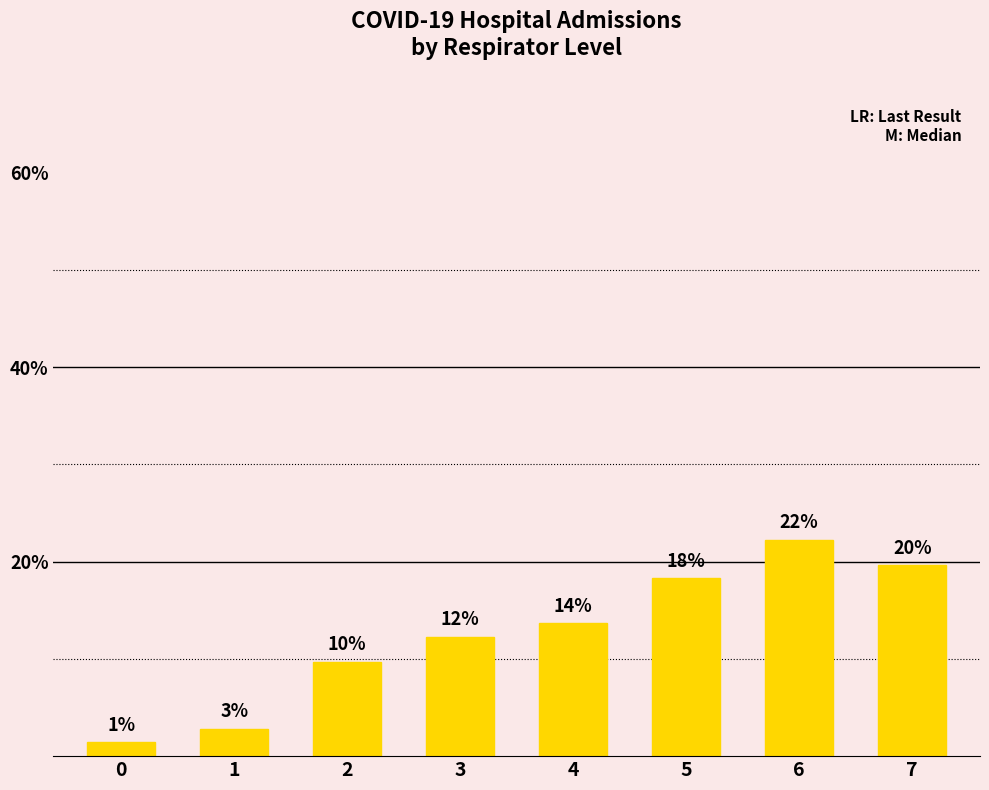

What is the difference between the maximum and minimum values?

20.8